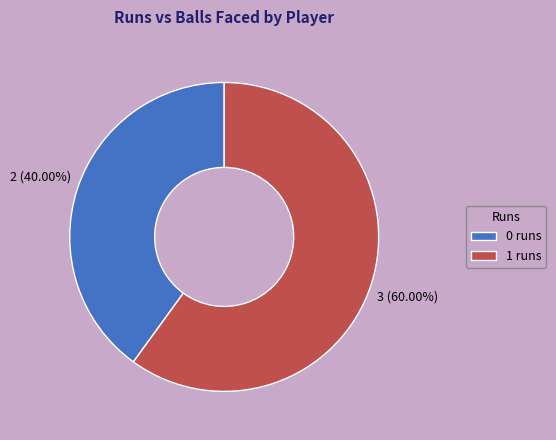

Between 0 runs and 1 runs, which is larger?

1 runs